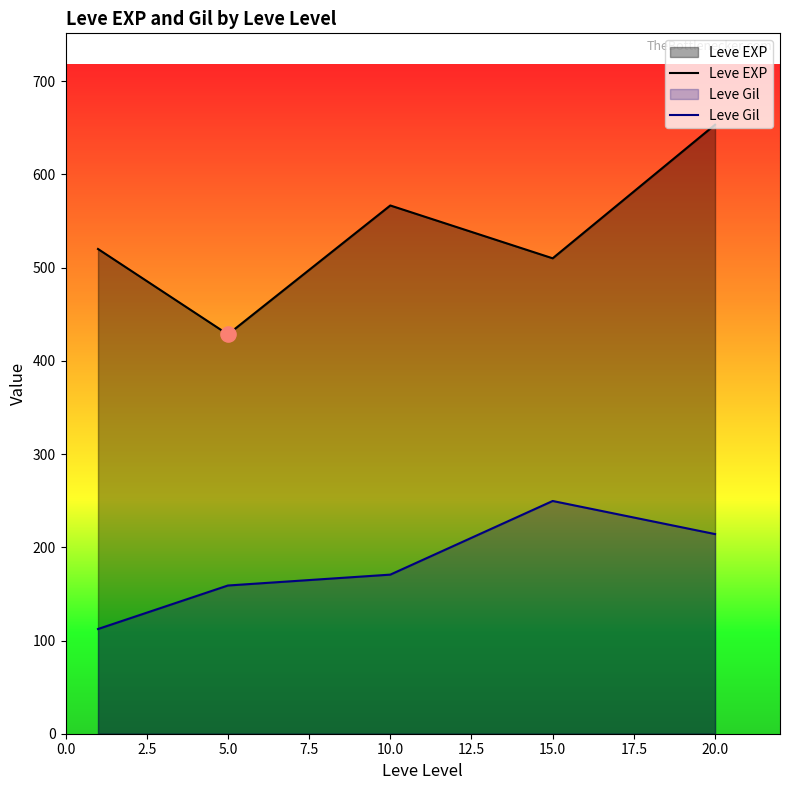

Which series contains the highest Y value?

Leve EXP